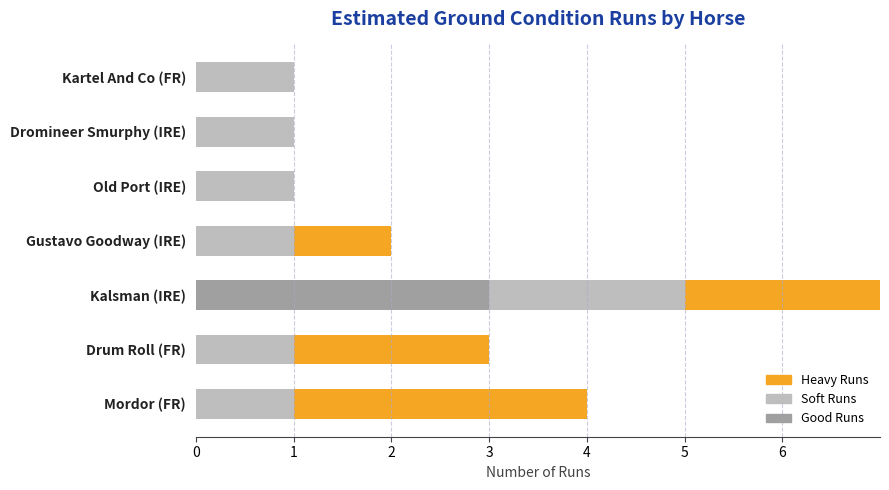

Is it true that Good Runs equals 2 at Gustavo Goodway (IRE)?

False